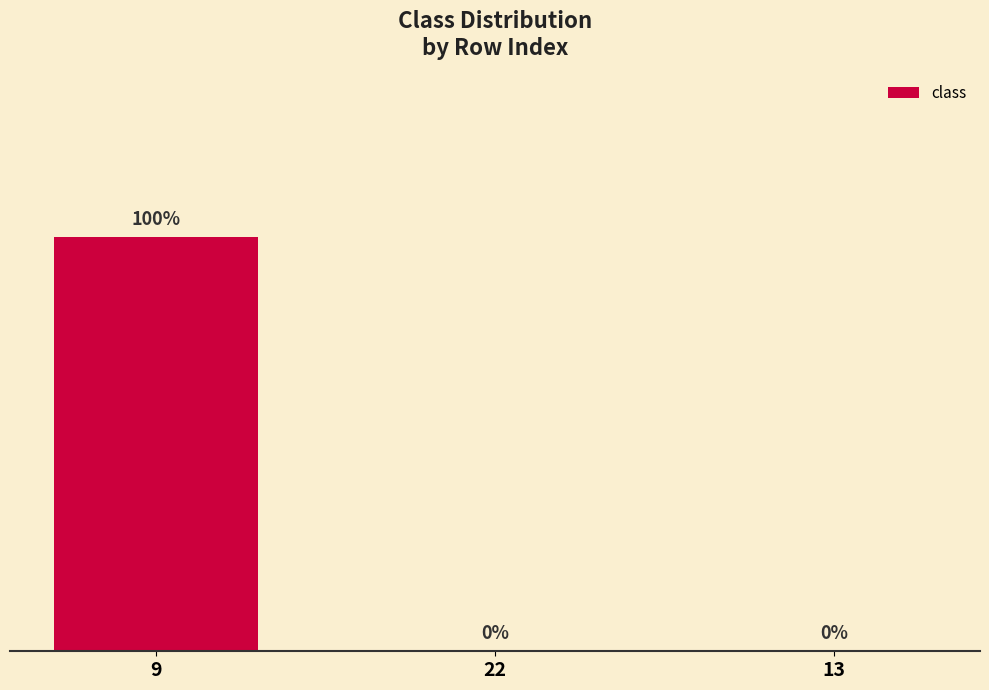

Are the bars horizontal?

No